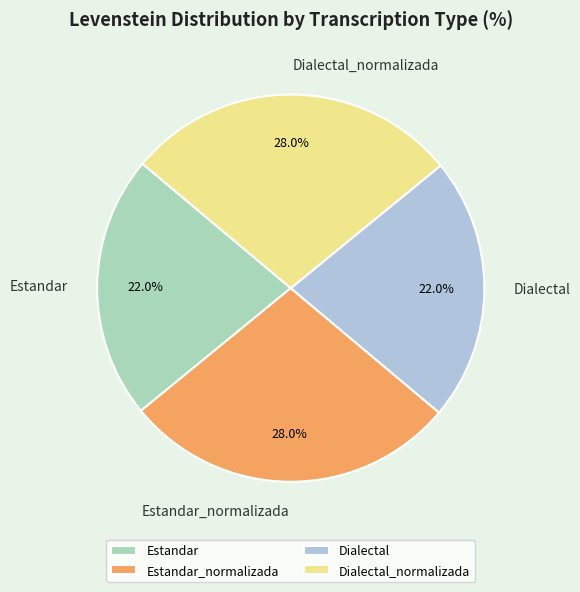

The Dialectal slice represents 13% of the pie. True or false?

False